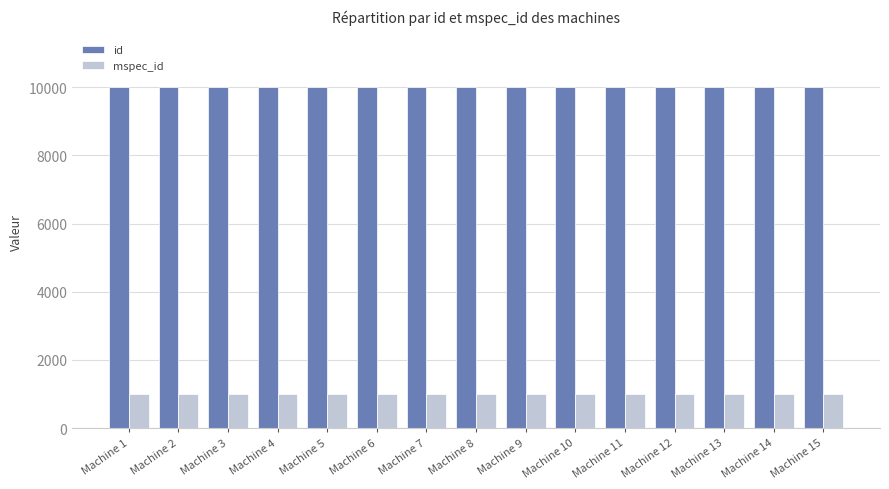

What is the sum of all id values?

150120